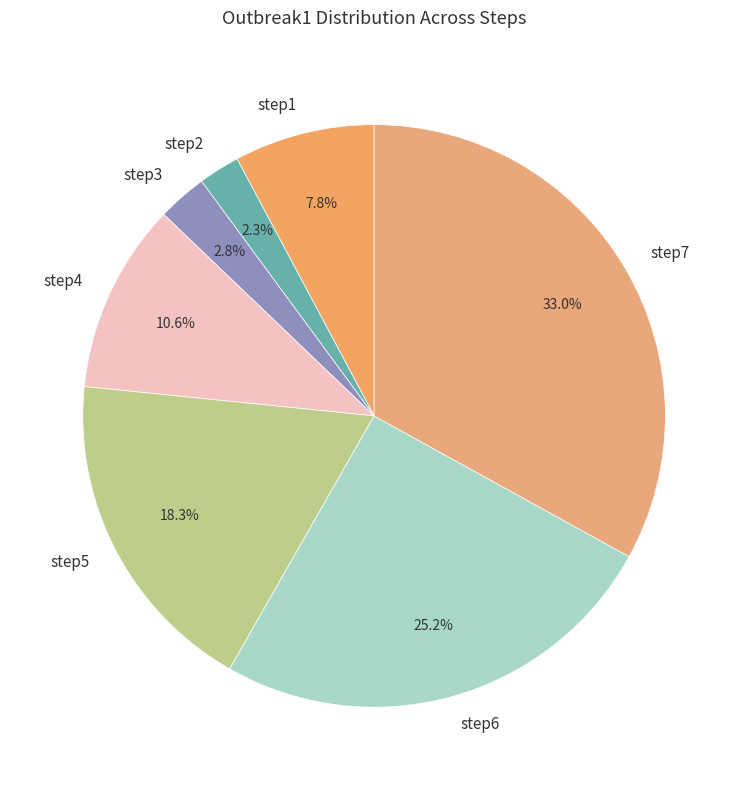

To the nearest percent, what is the combined percentage of step6 and step2?

28%